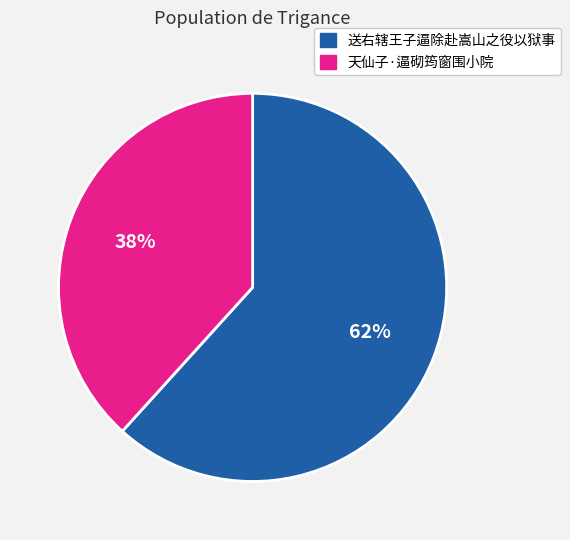

Which category has the smallest portion of the pie?

天仙子·逼砌筠窗围小院